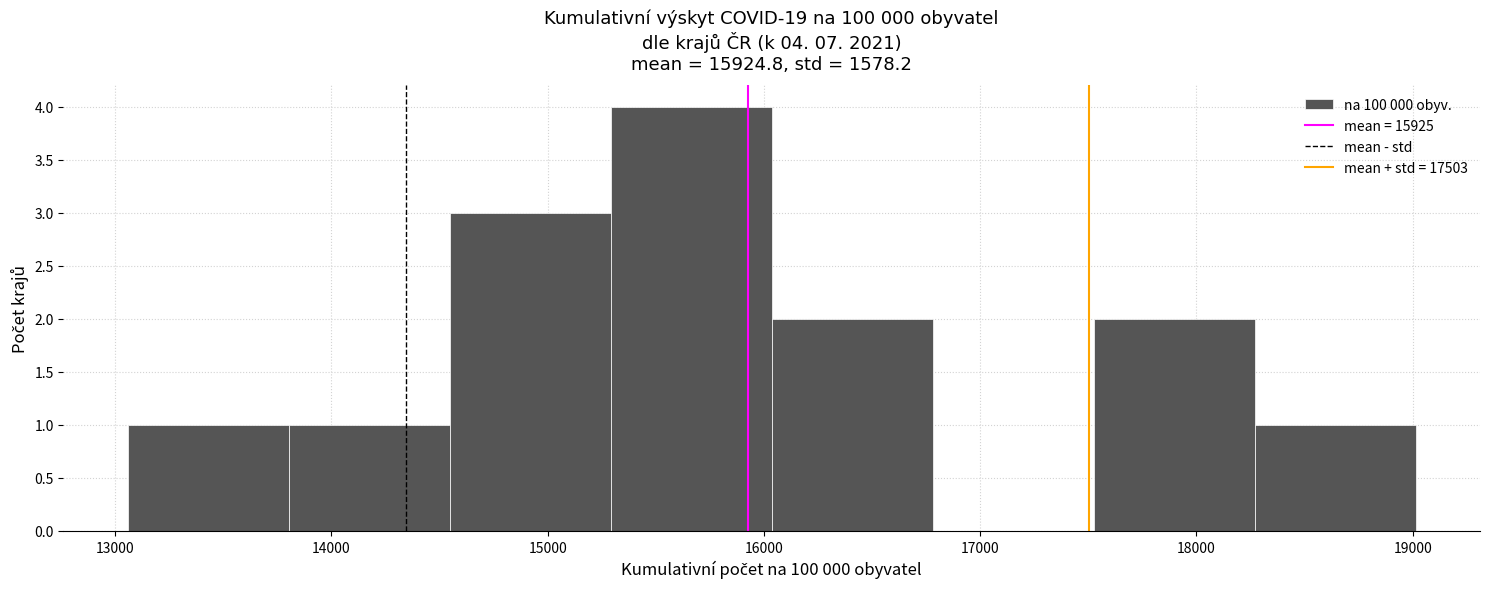

Over which range of the x-axis is the bar tallest?

15300 to 16000